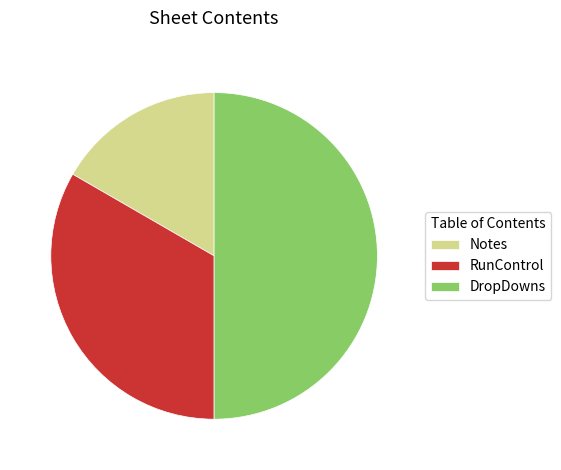

Does RunControl account for over 50% of the chart?

No